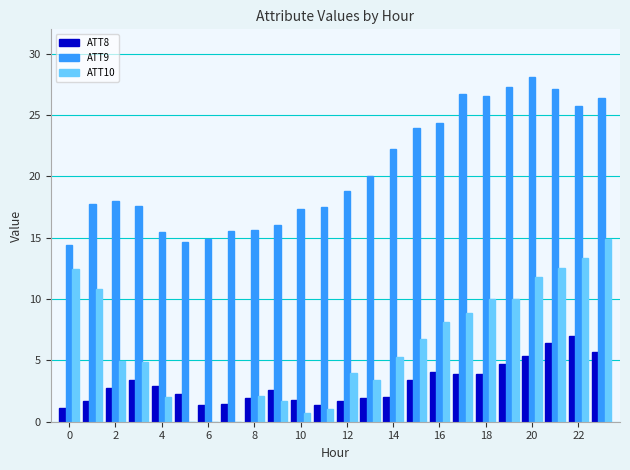

Which series has the largest total across all categories?

ATT9